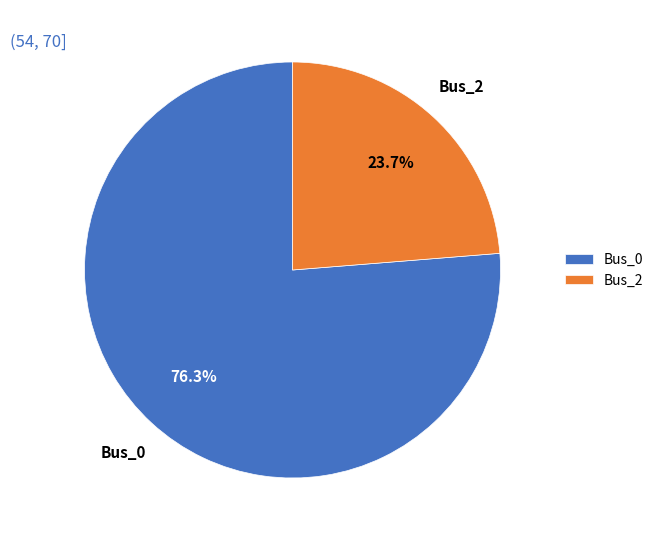

Combined, do Bus_2 and Bus_0 account for over 50%?

Yes